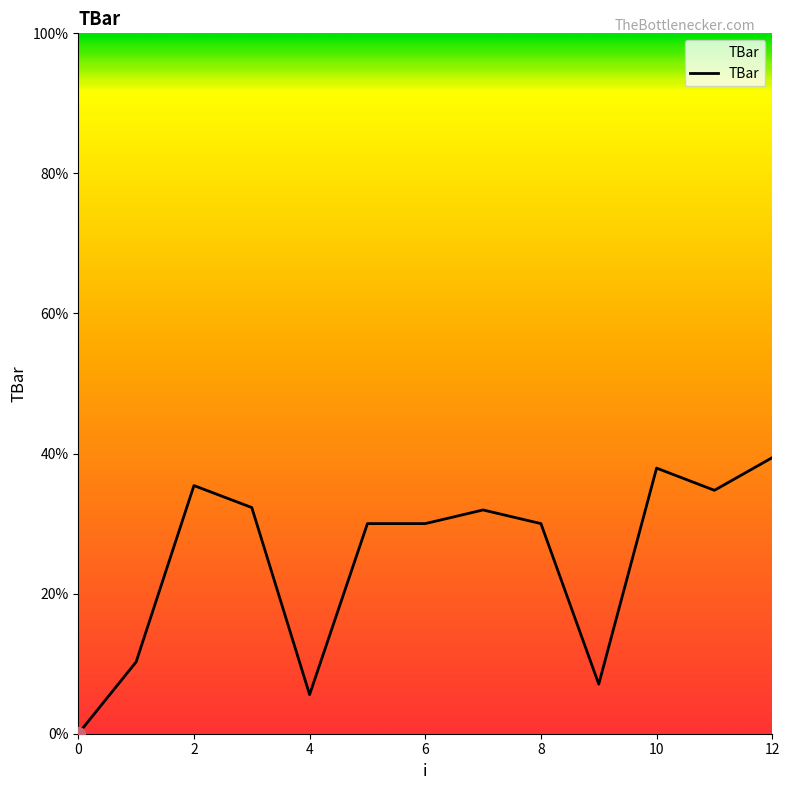

What is the difference between the maximum and minimum values?

39.4